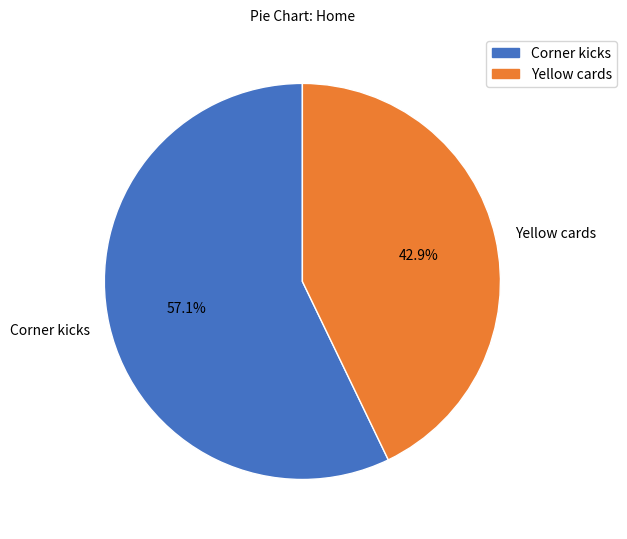

To the nearest percent, what portion does Corner kicks represent?

57%